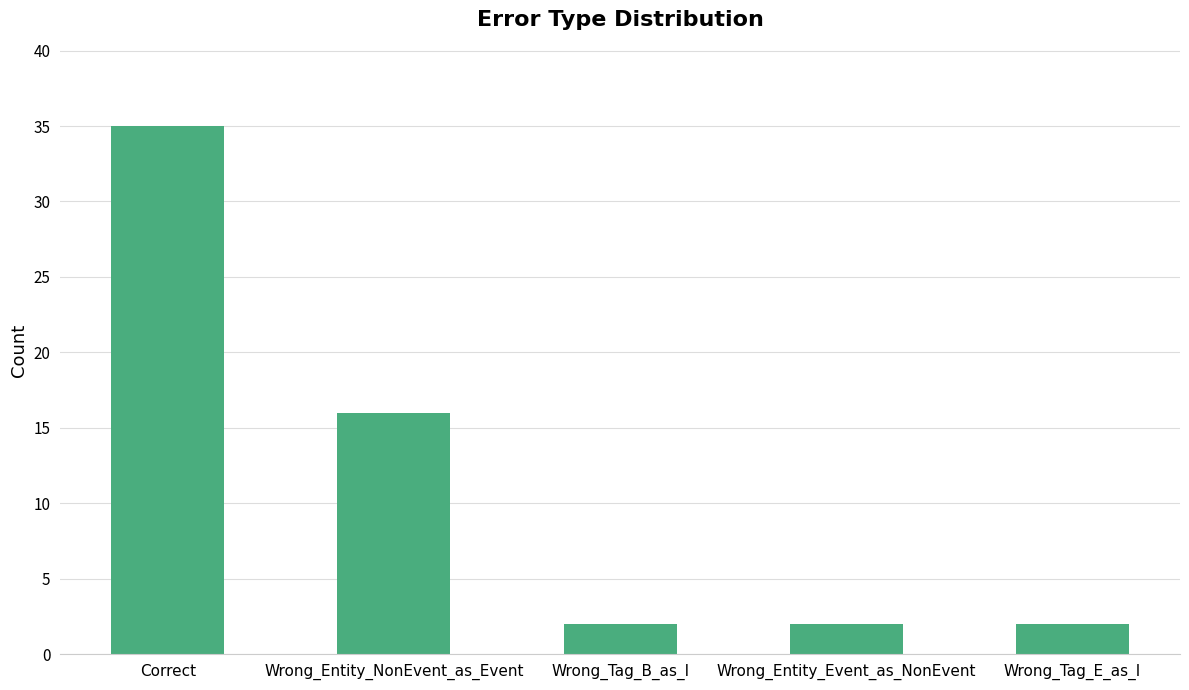

What is the change in value from Wrong_Entity_NonEvent_as_Event to Wrong_Tag_B_as_I?

-14